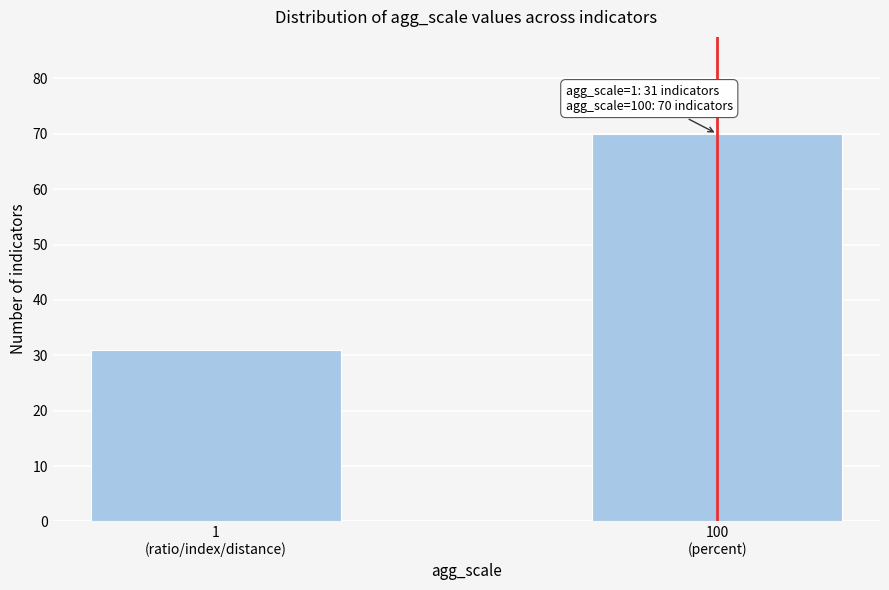

Reading left to right, what are all the values shown in this chart?

31	70